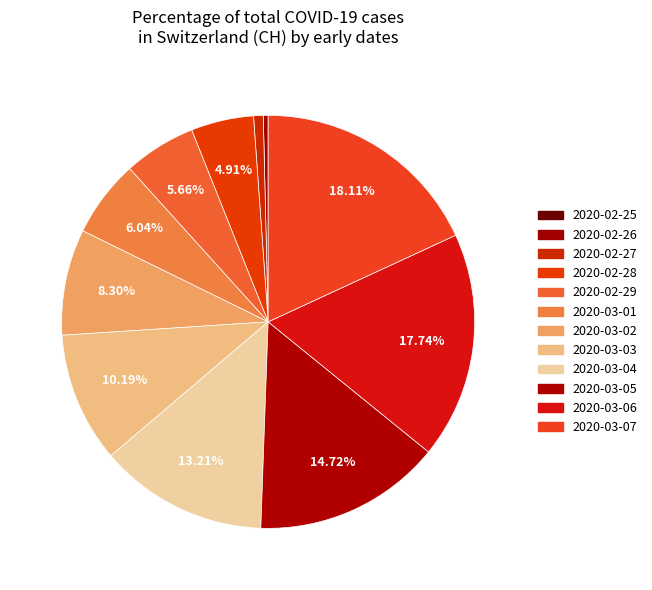

To the nearest percent, what is the average slice percentage?

8%